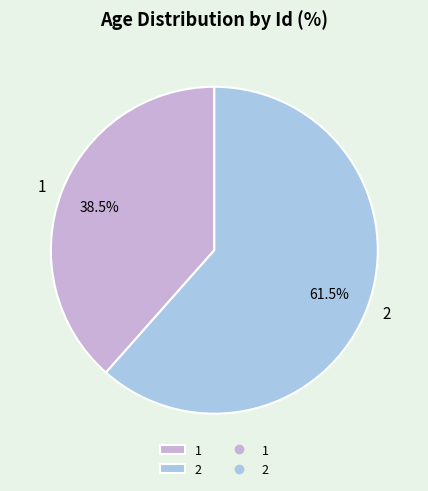

What is the largest slice in the pie chart?

2